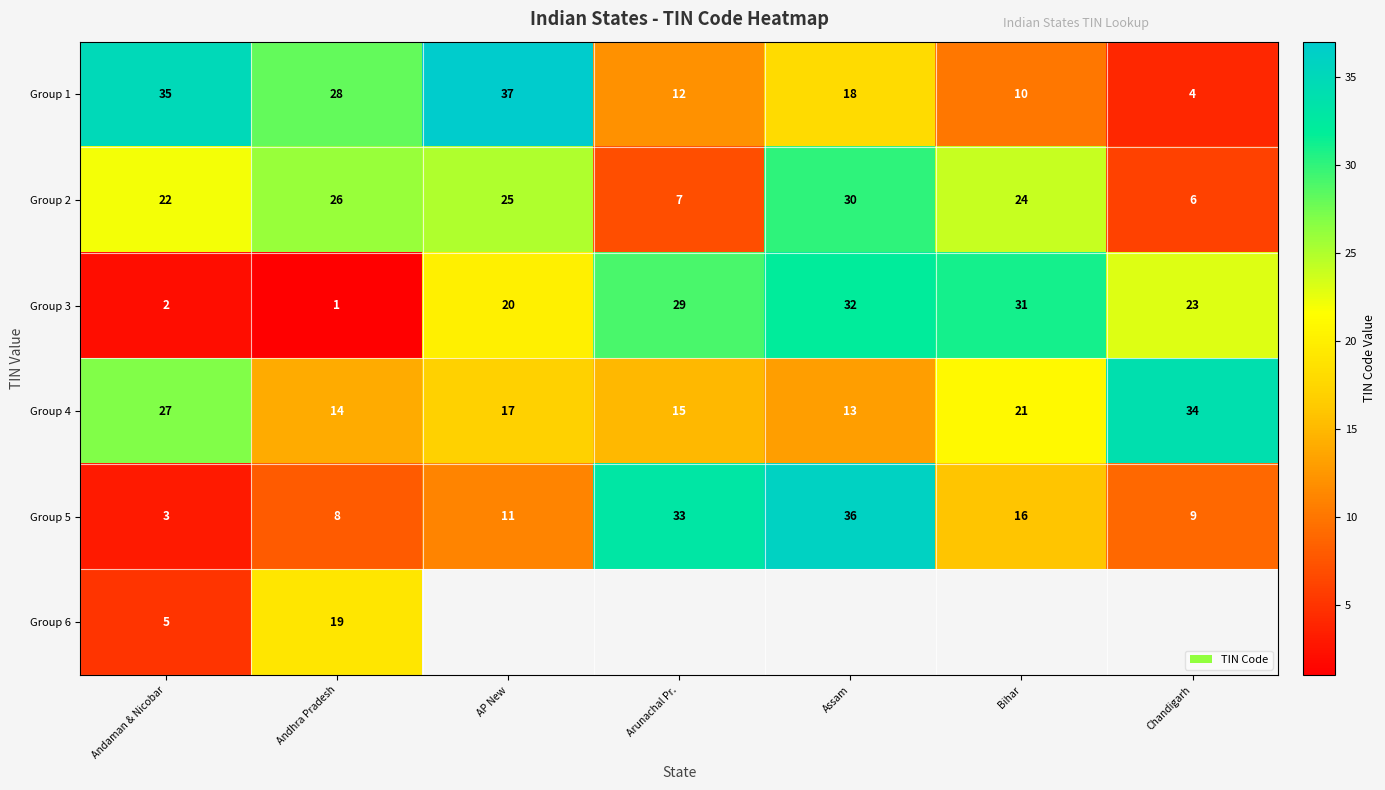

How many distinct data groups are displayed?

6